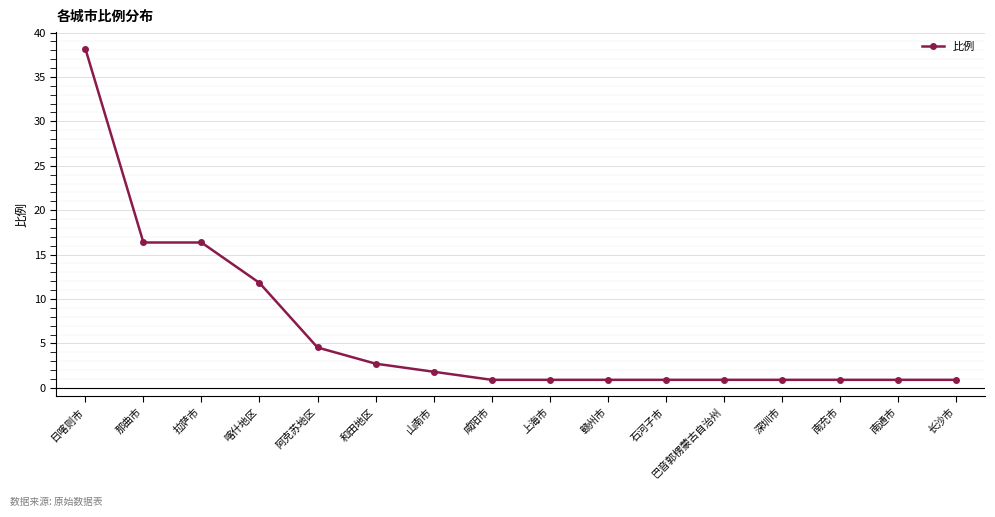

Is it true that the value at 拉萨市 is 16.4?

True